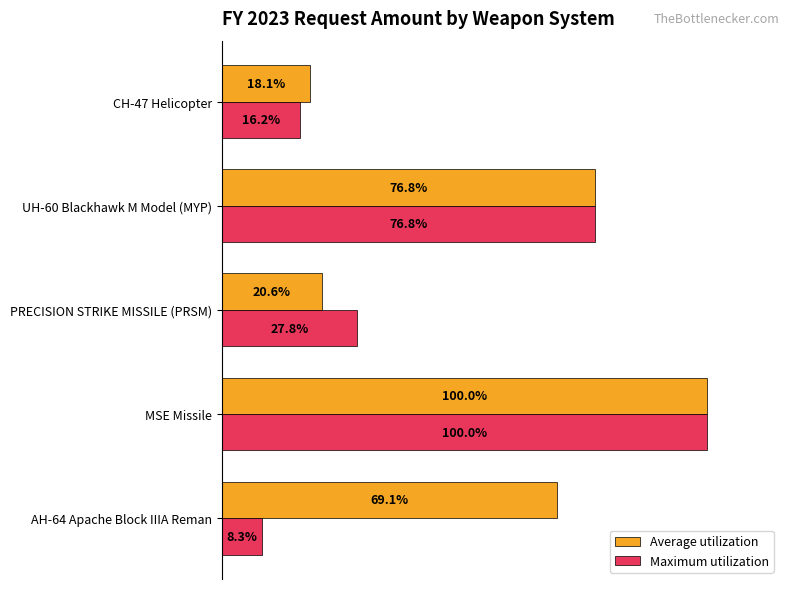

Which series has the widest spread of values?

Maximum utilization